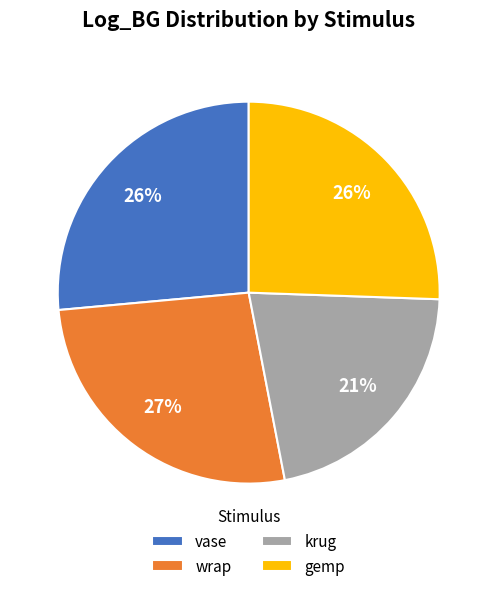

Combined, do krug and gemp account for over 50%?

No